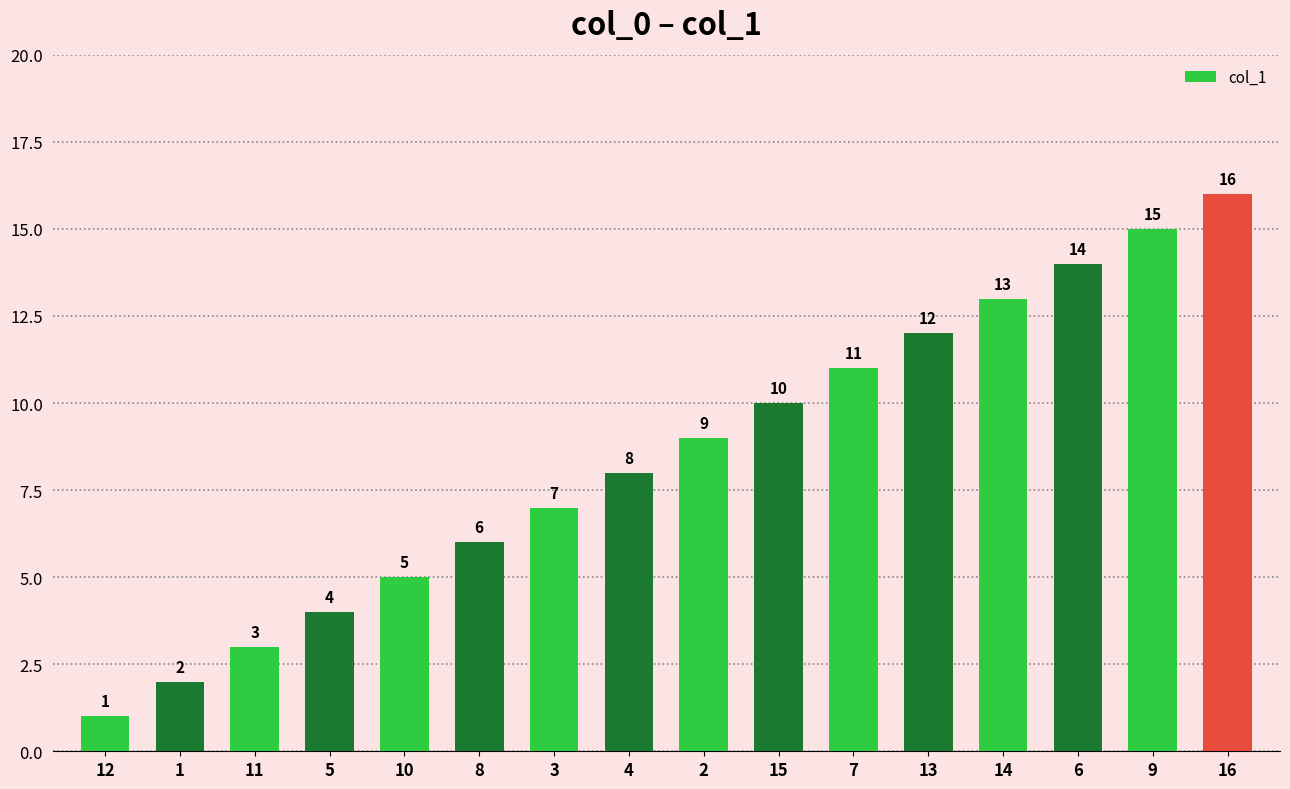

At which label is the value closest to 8?

4